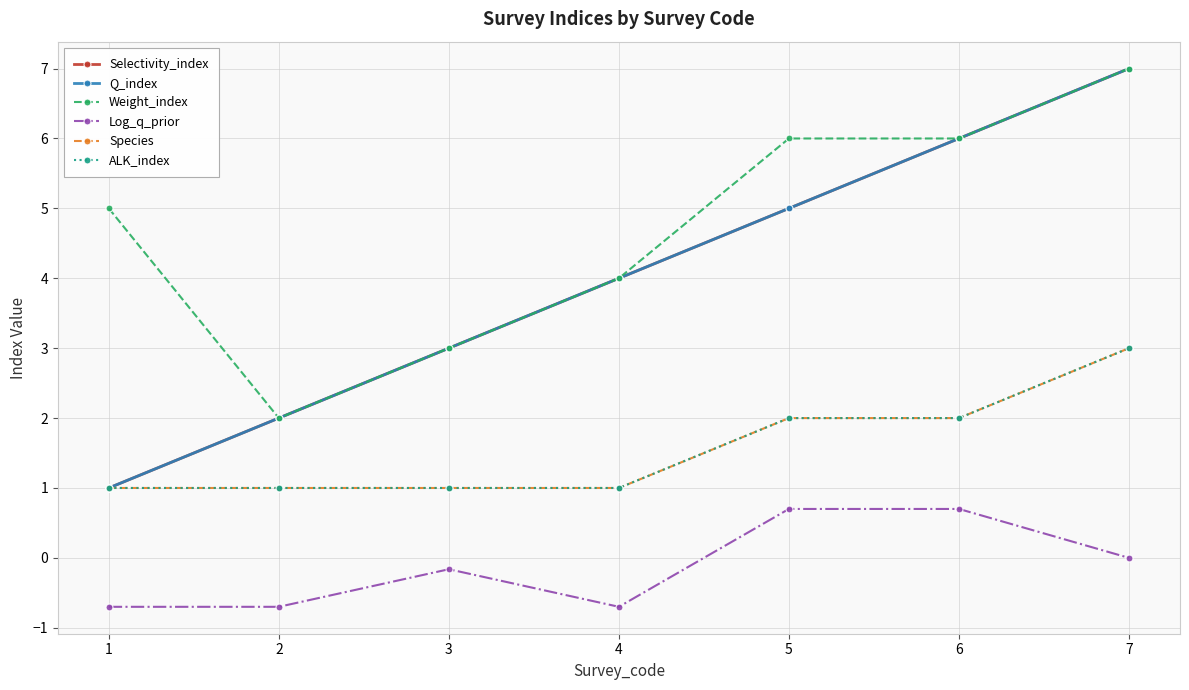

At 2, list the series in order from smallest to largest.

Log_q_prior, Species, ALK_index, Selectivity_index, Q_index, Weight_index